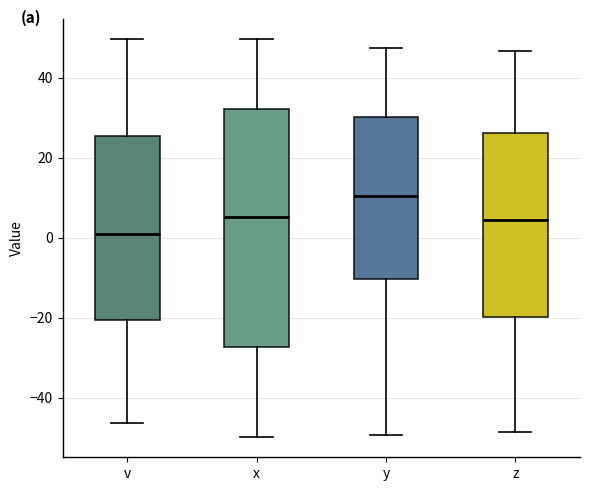

Reading left to right, transcribe this box plot: for each box, give where its median line is, the range the box spans, and where its two whiskers end, as read against the y-axis. The values are not printed on the chart, so give them approximately, as read against the axis.

v: median 0, box -20 to 26, whiskers -46 to 50
x: median 6, box -28 to 32, whiskers -50 to 50
y: median 10, box -10 to 30, whiskers -50 to 48
z: median 4, box -20 to 26, whiskers -48 to 46